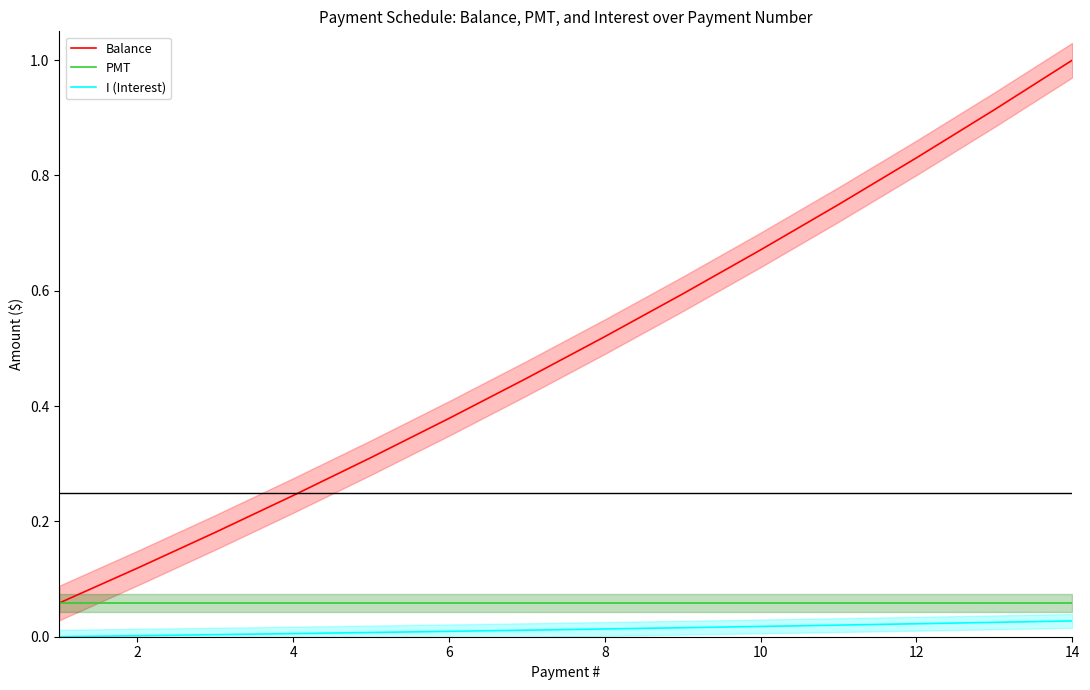

True or false: PMT and Balance cross at least once.

False